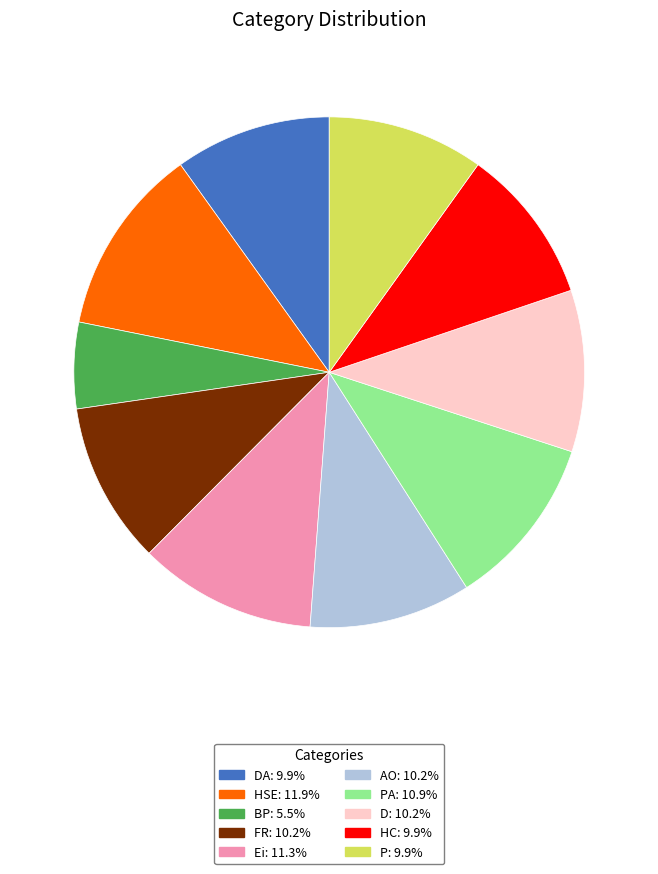

Is there a majority slice in this chart?

No